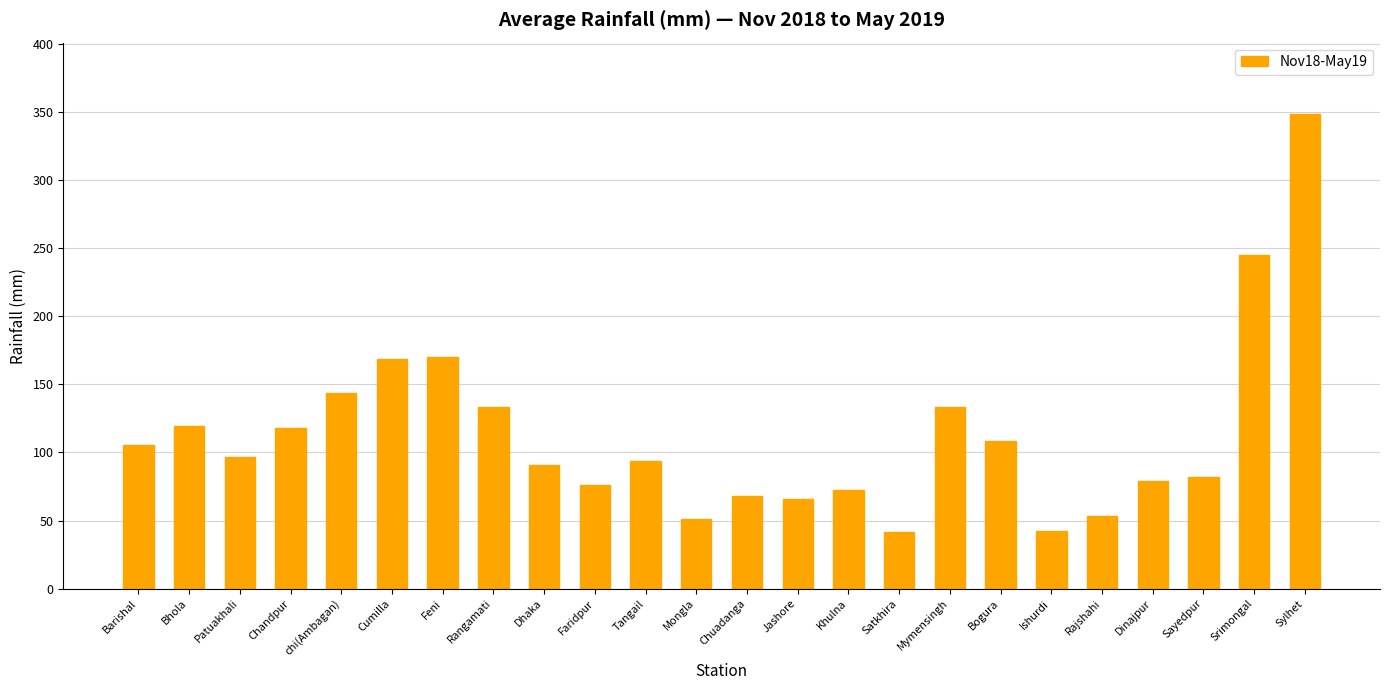

Is it true that the value at Patuakhali is 163.3?

False